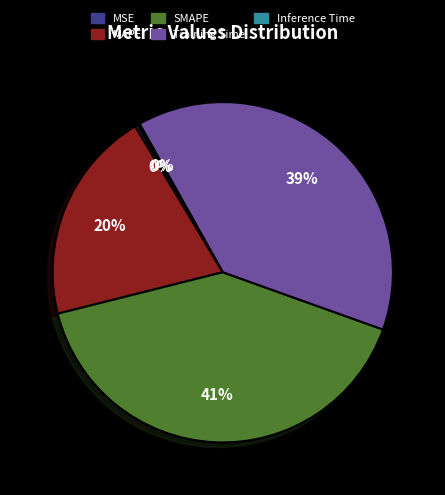

What is the largest slice in the pie chart?

SMAPE